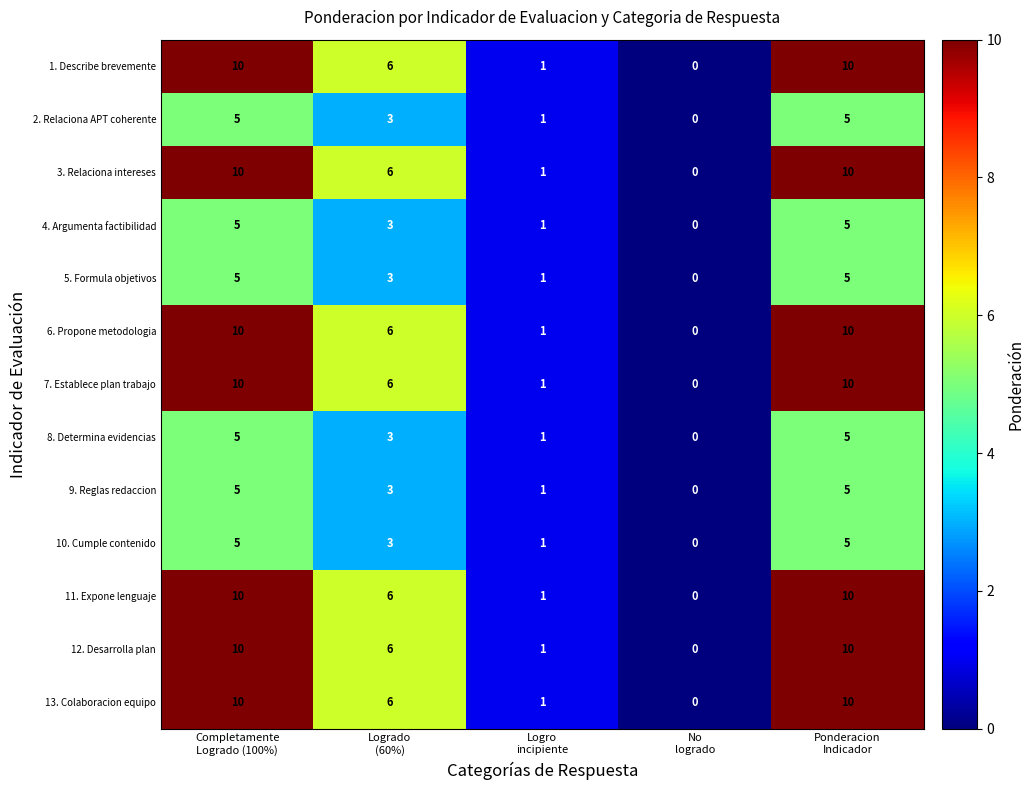

What is the average value of the 3. Relaciona intereses series?

5